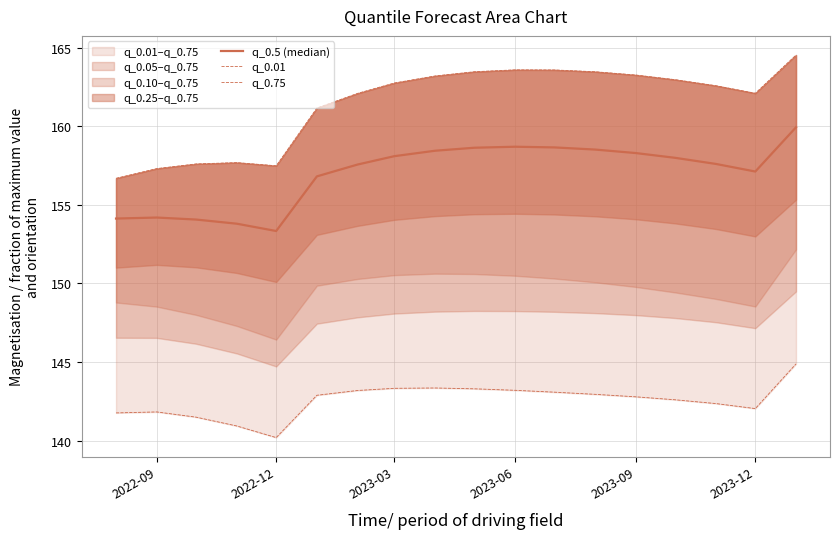

Reading left to right, what are all the values shown in this chart?

q_0.5 (median): 154.1	154.2	154.1	153.8	153.3	156.8	157.6	158.1	158.4	158.6	158.7	158.7	158.5	158.3	158.0	157.6	157.1	159.9
q_0.01: 141.8	141.8	141.5	140.9	140.2	142.9	143.2	143.3	143.3	143.3	143.2	143.1	142.9	142.8	142.6	142.4	142.0	144.9
q_0.75: 156.7	157.3	157.6	157.7	157.5	161.2	162.1	162.8	163.2	163.5	163.6	163.6	163.5	163.3	163.0	162.6	162.1	164.5